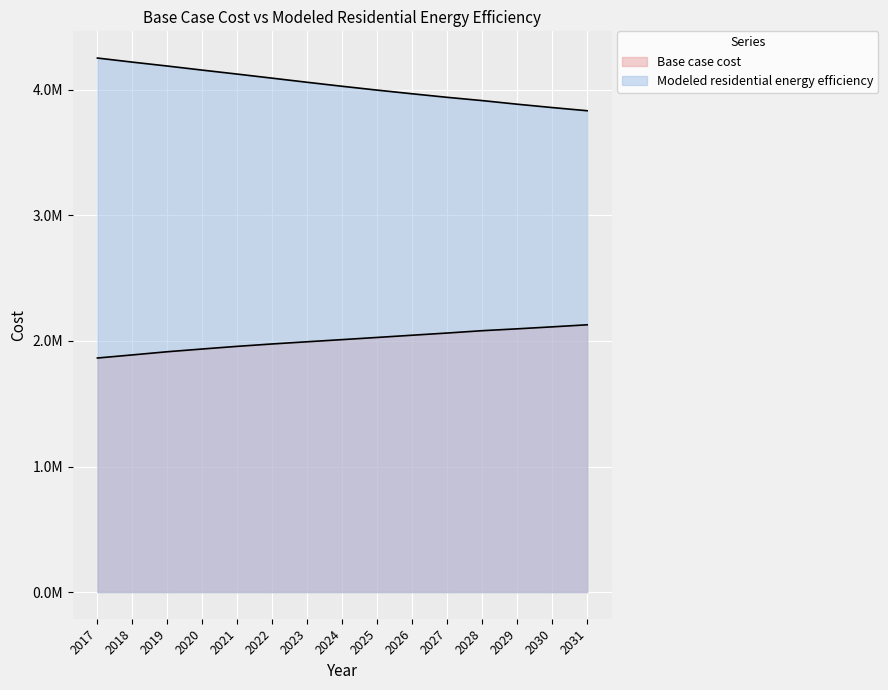

What is the greatest value displayed?

4254364.9